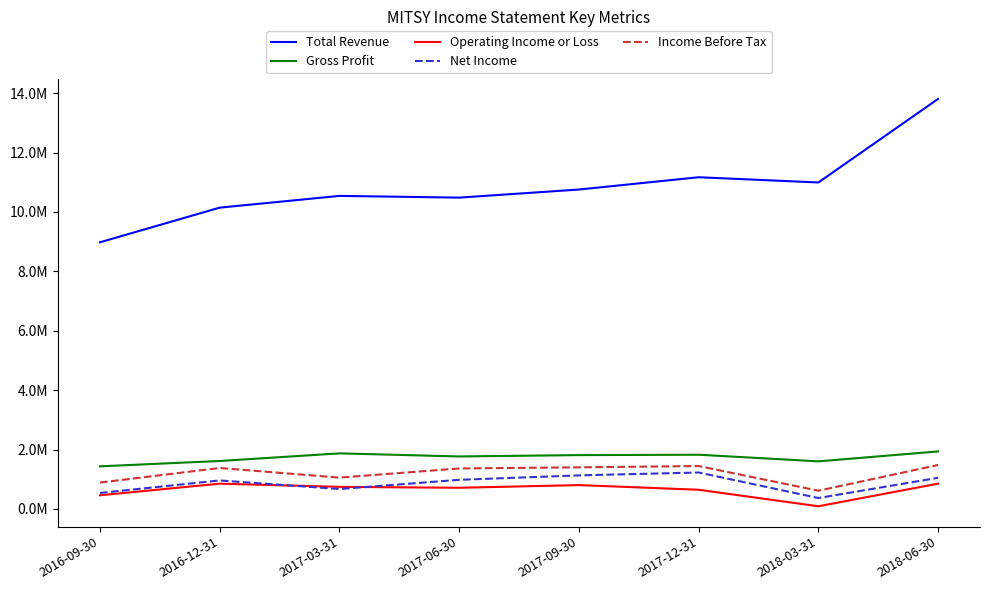

What are all the series names shown in the legend?

Total Revenue, Gross Profit, Operating Income or Loss, Net Income, Income Before Tax